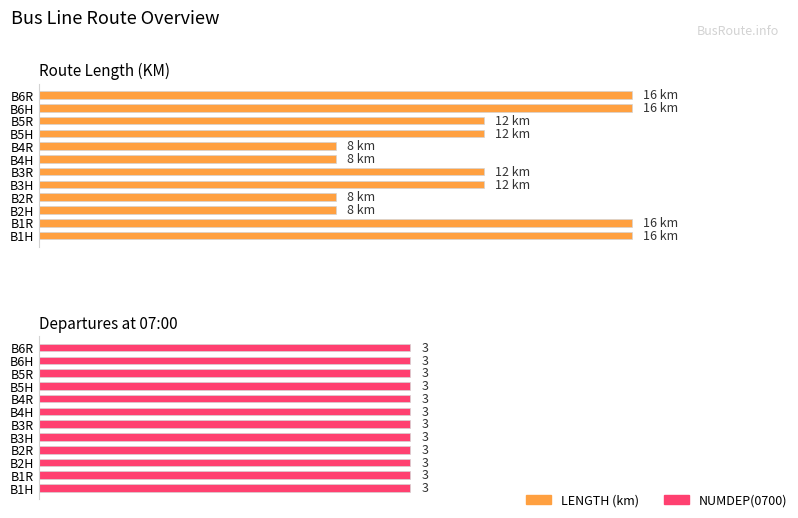

What is the minimum value for LENGTH?

8.0